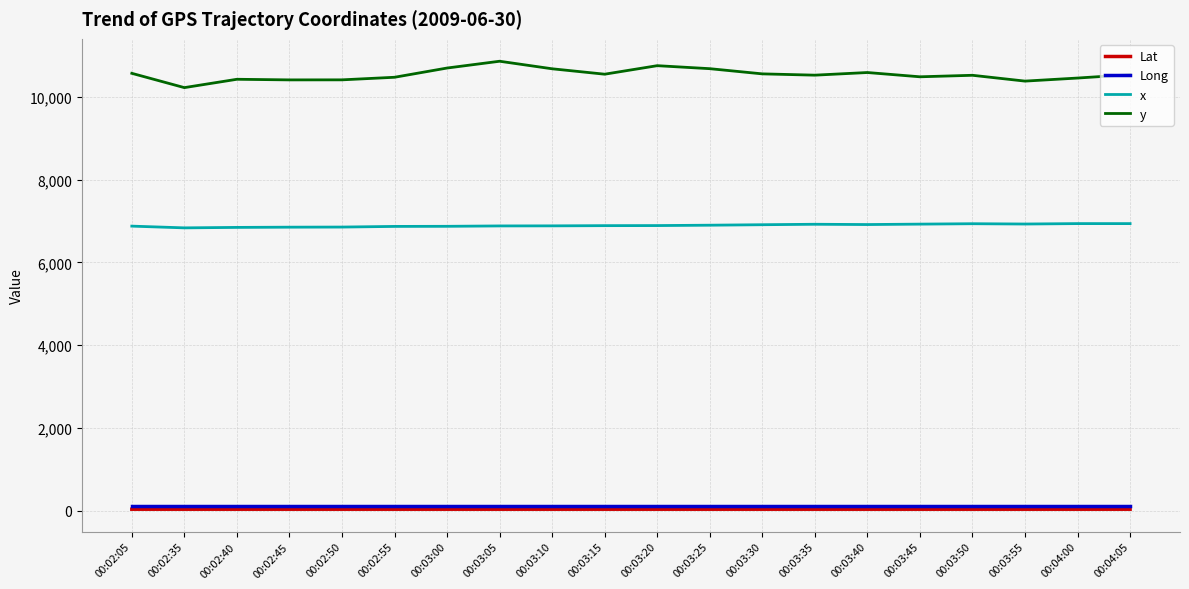

True or false: y and Long cross at least once.

False